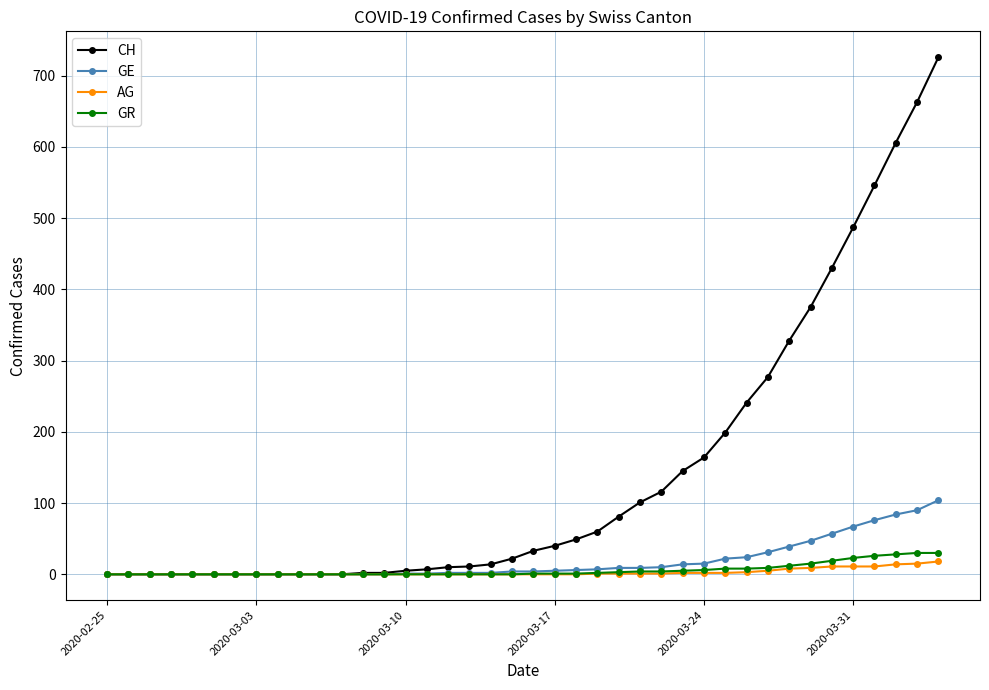

What is the maximum value shown in the chart?

726